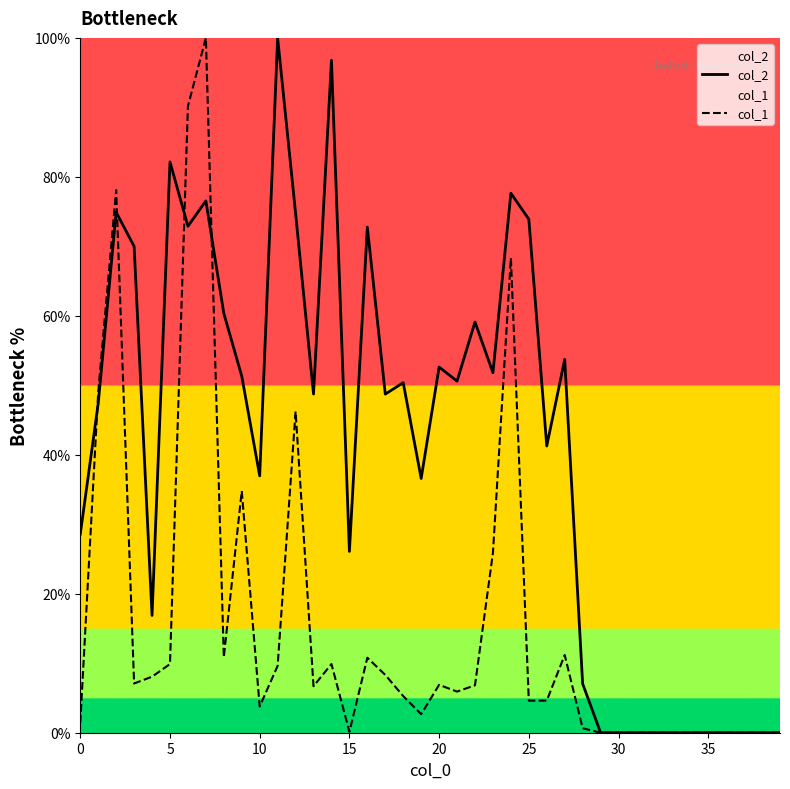

List the series in order of their peak value, highest first.

col_2, col_1